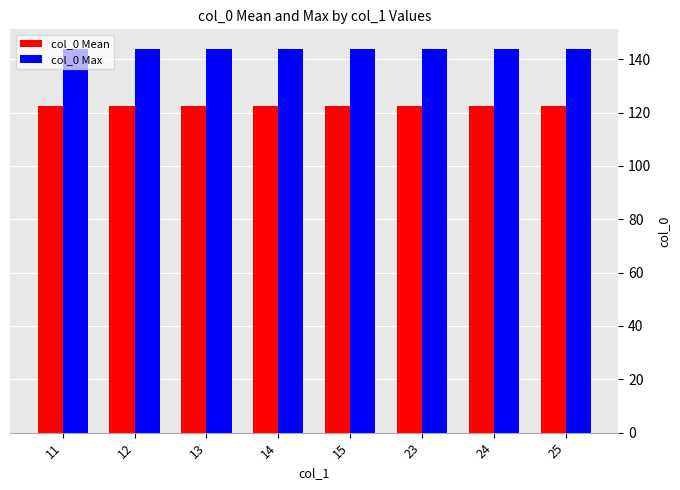

Reading right to left, list all the values displayed in this chart.

col_0 Mean: 122.5	122.5	122.5	122.5	122.5	122.5	122.5	122.5
col_0 Max: 144.0	144.0	144.0	144.0	144.0	144.0	144.0	144.0